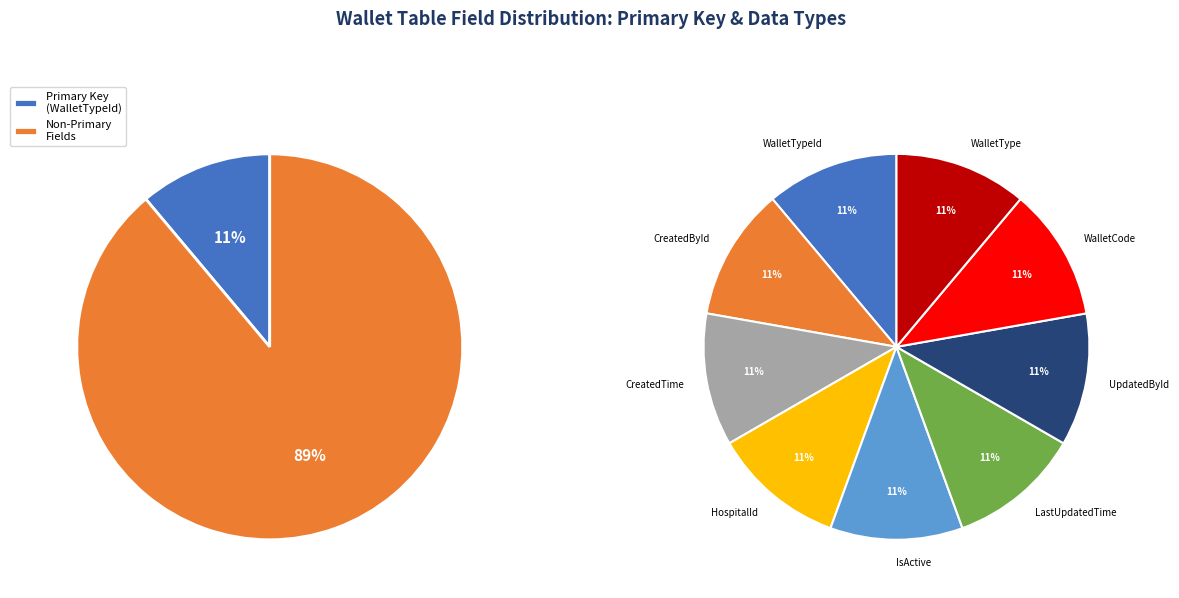

The WalletType slice represents 1% of the pie. True or false?

False